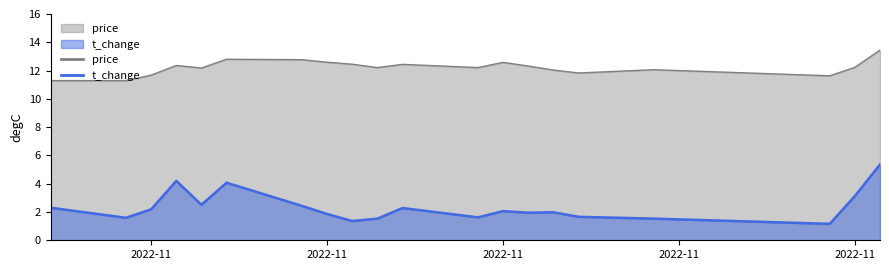

What is the sum of the price values at 2022-11-30 and 2022-11-07?

26.2